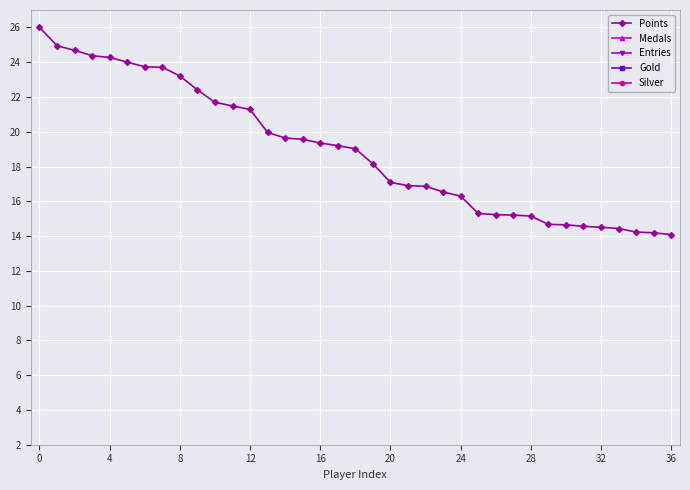

What is the highest value of the Points series?

26.0